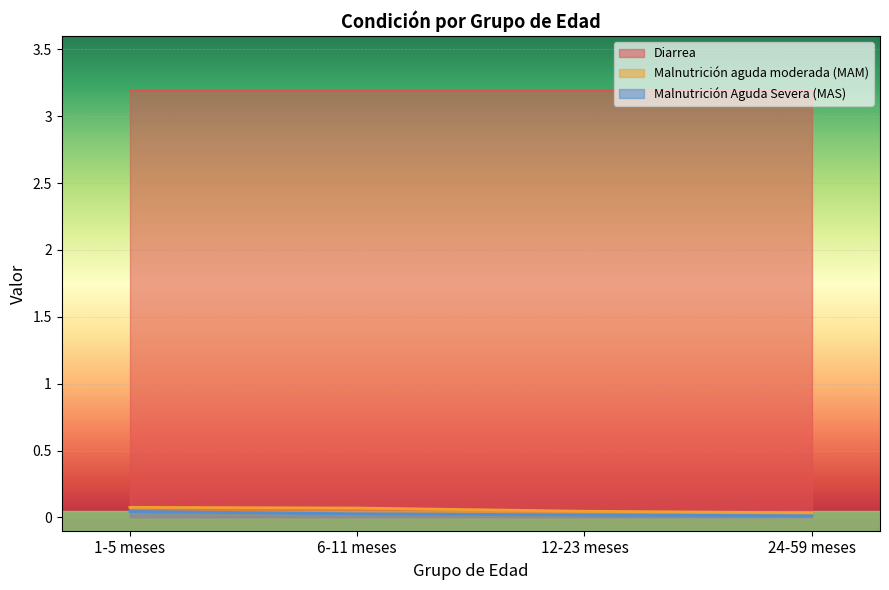

True or false: Malnutrición Aguda Severa (MAS) has a value of 0.0 at 12-23 meses.

False